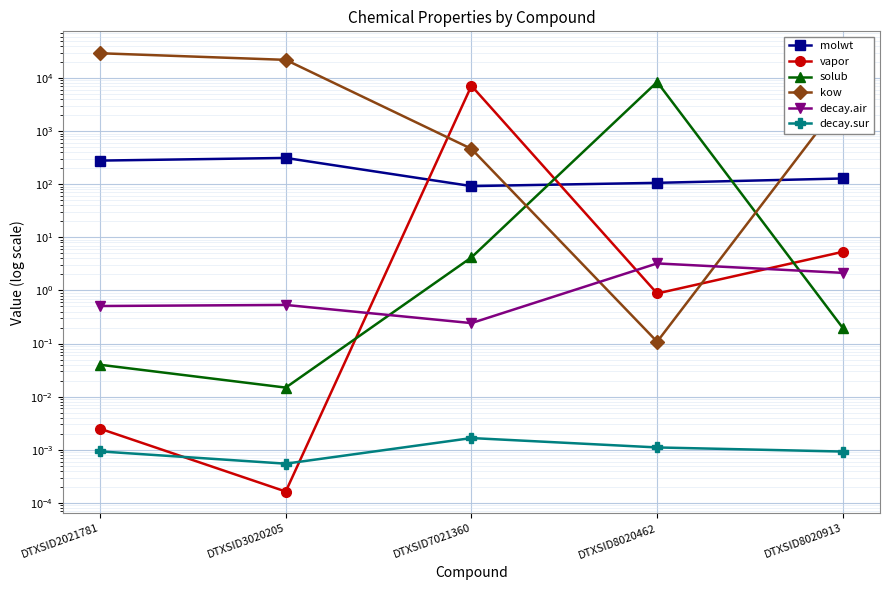

True or false: decay.air has a value of 0.2 at DTXSID2021781.

False